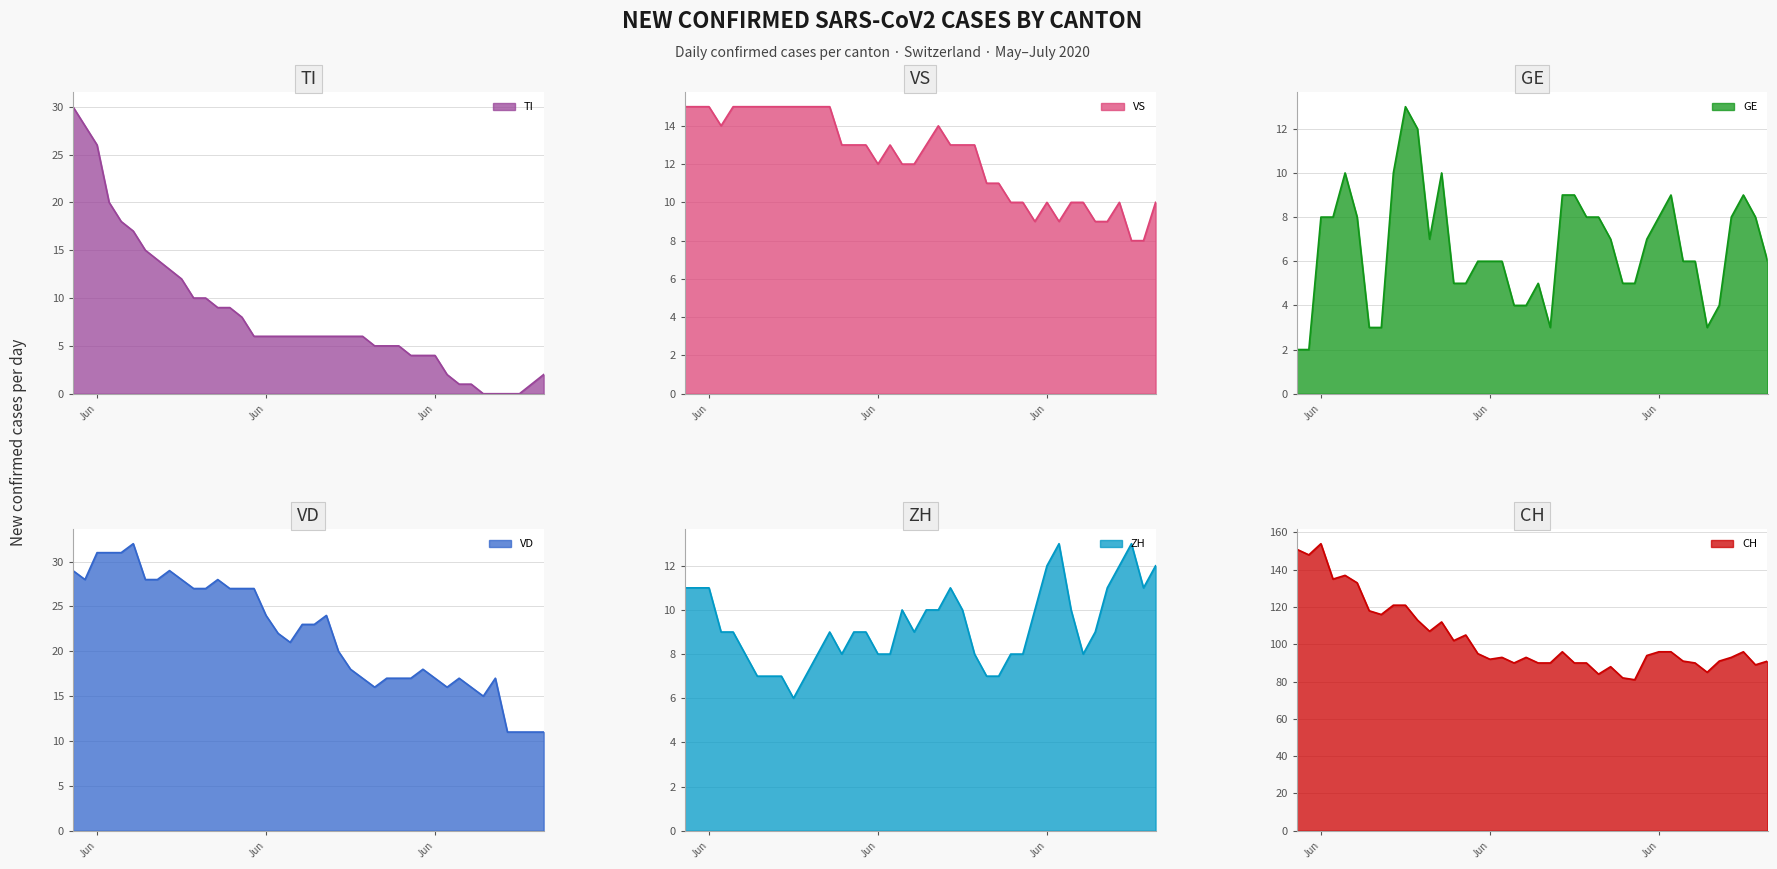

How many times do GE and VS cross each other?

1